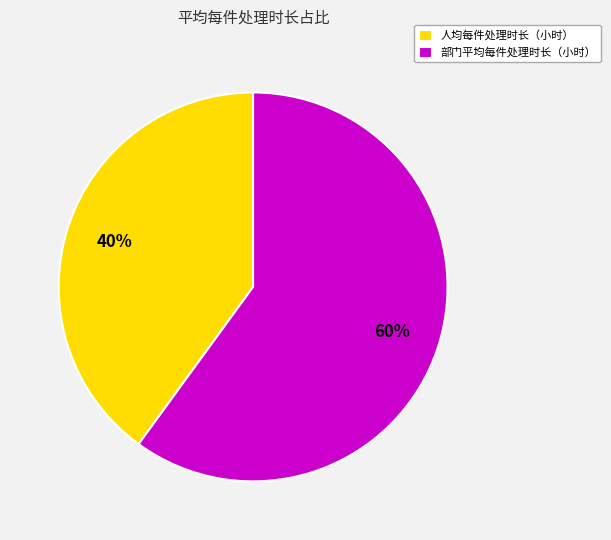

Combined, do 部门平均每件处理时长（小时） and 人均每件处理时长（小时） account for over 50%?

Yes